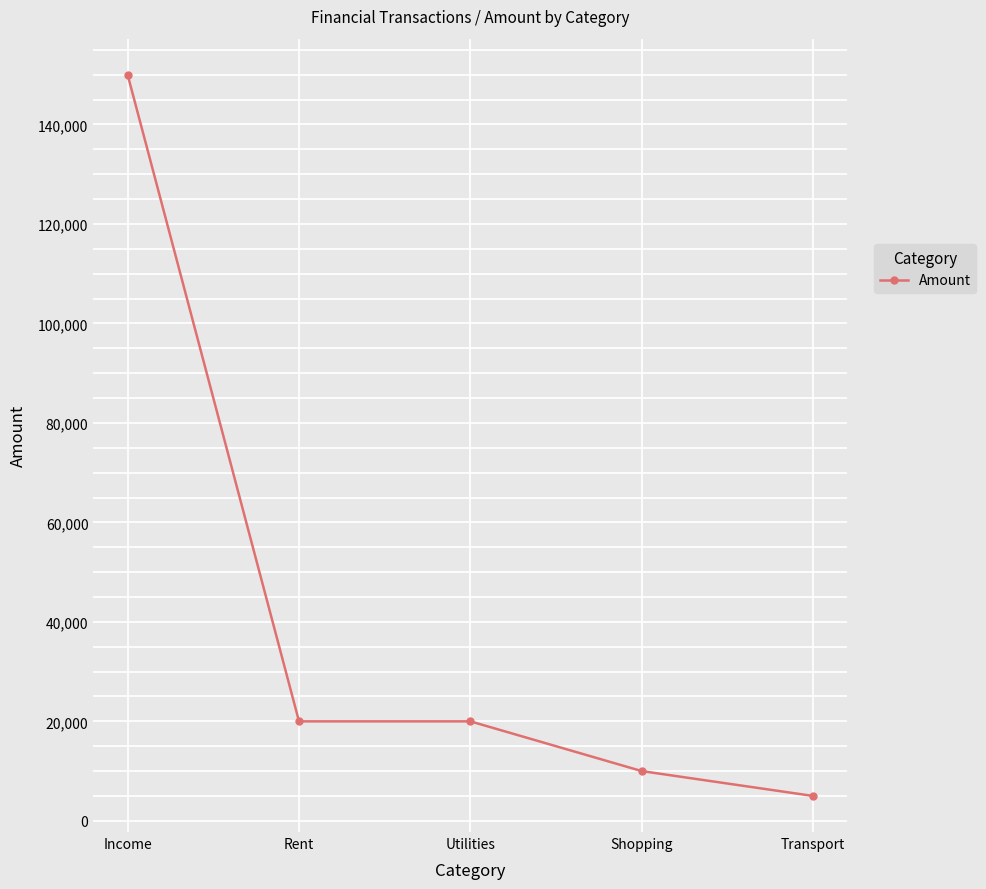

What is the change in value from Income to Utilities?

-130000